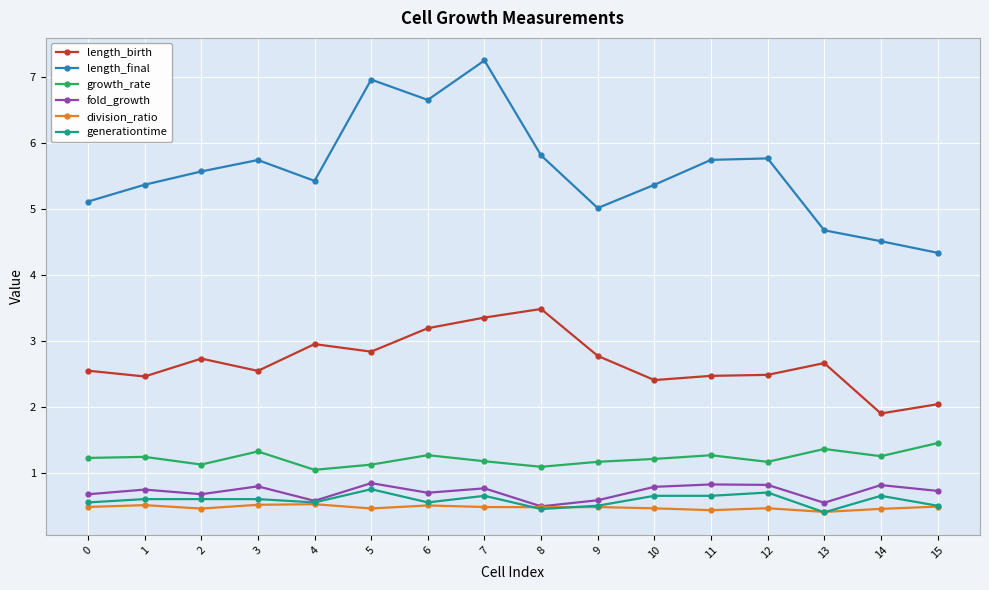

True or false: division_ratio and length_final intersect in this chart.

False